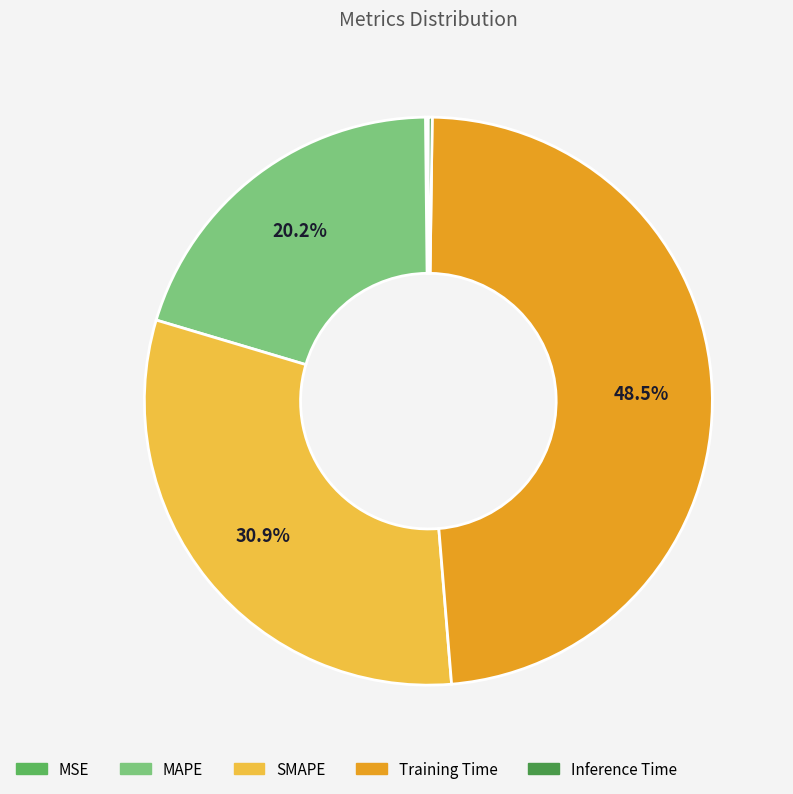

What is the ratio of the value at MAPE to the value at Training Time?

0.4